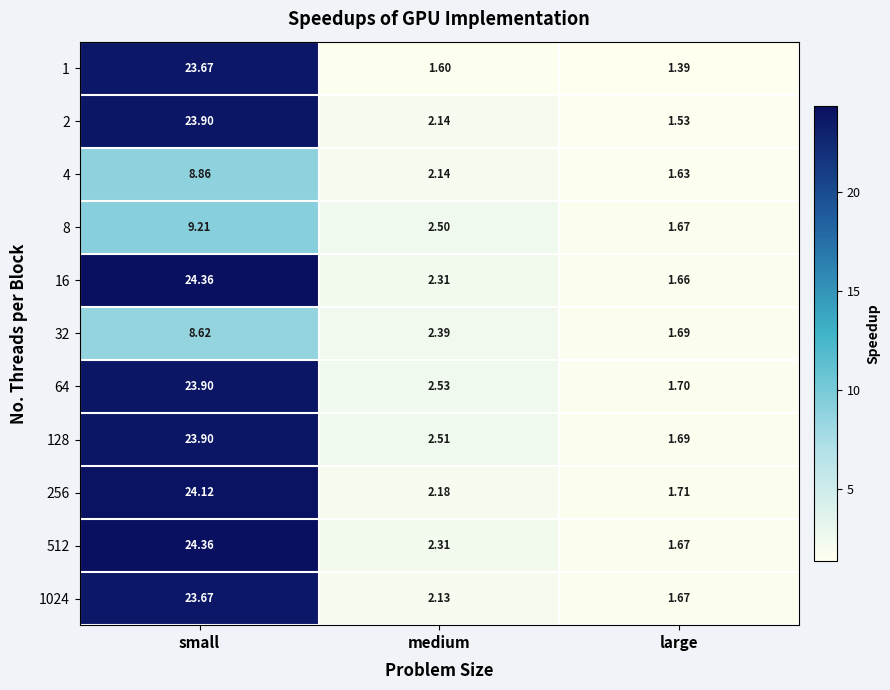

Rank the categories by 512 value from highest to lowest.

small, medium, large